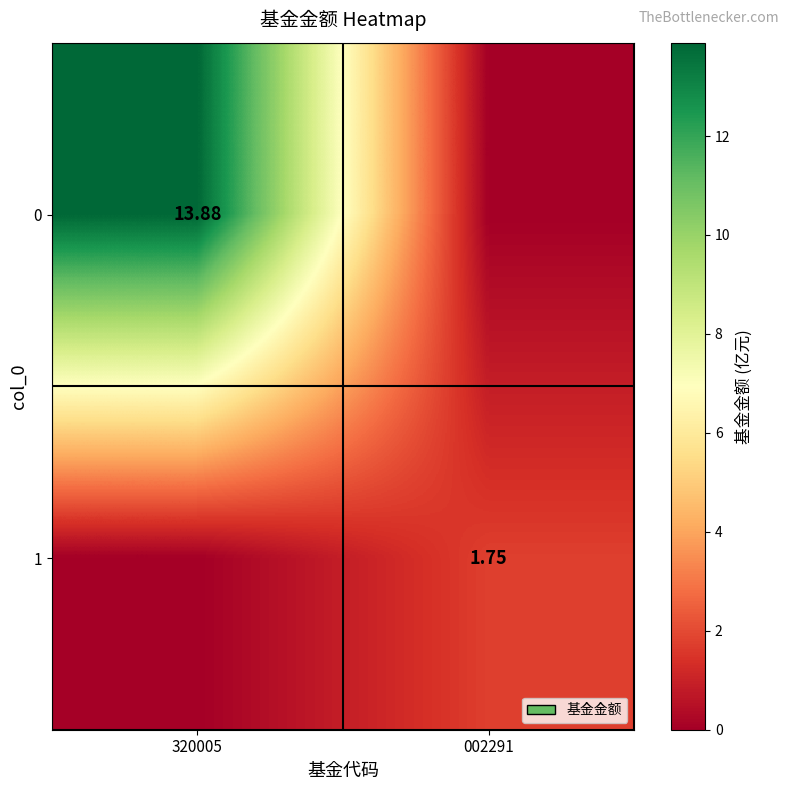

How many data points in 0 are above 13?

1